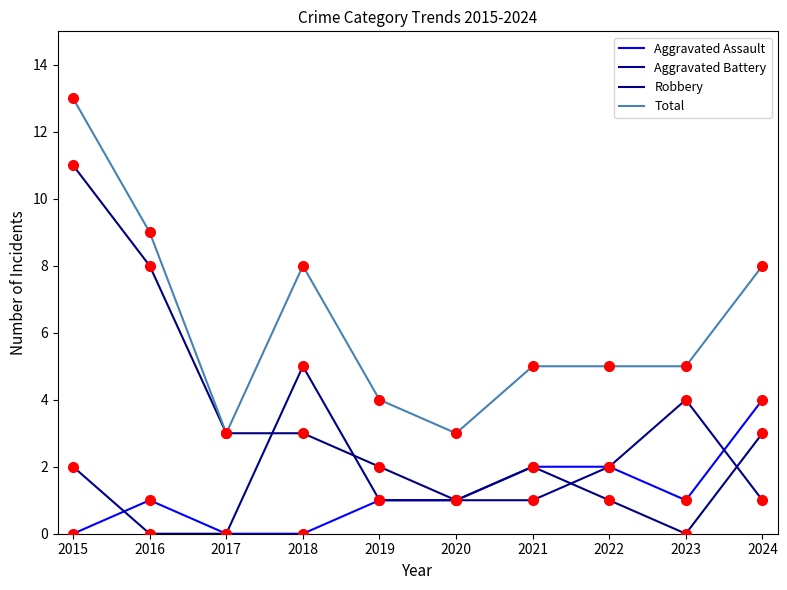

How many lines are shown in the chart?

4